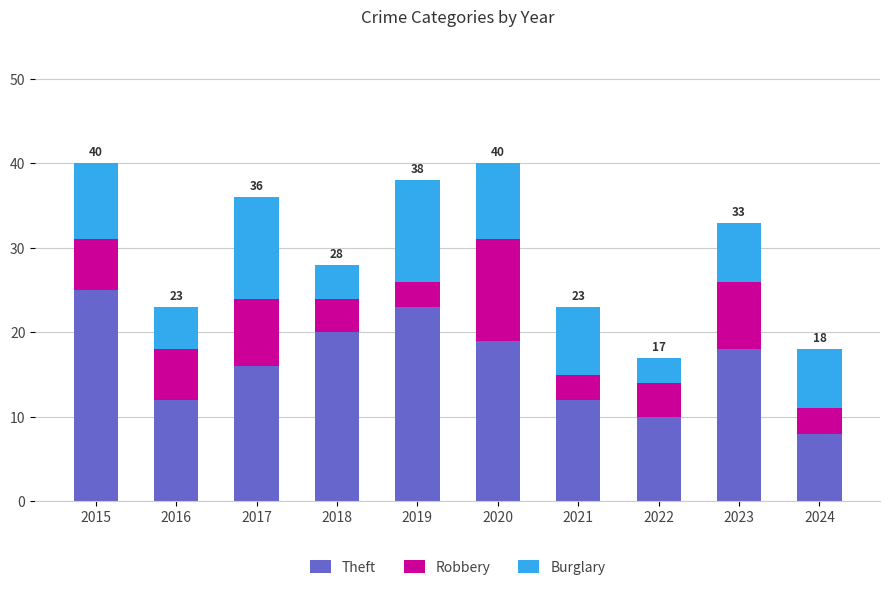

Which category has the lowest value in the Theft series?

2024